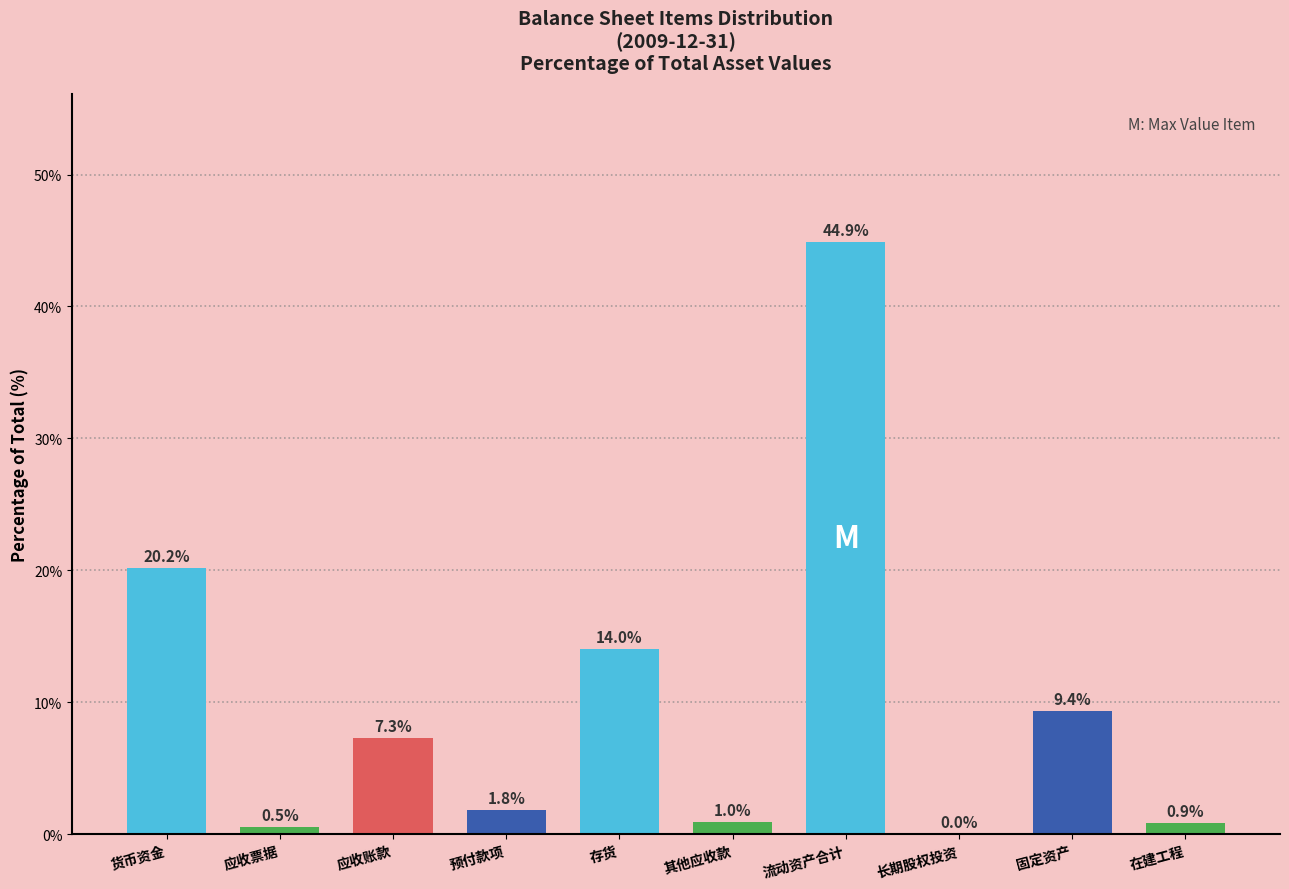

Is it true that the value at 存货 is 14.0?

True